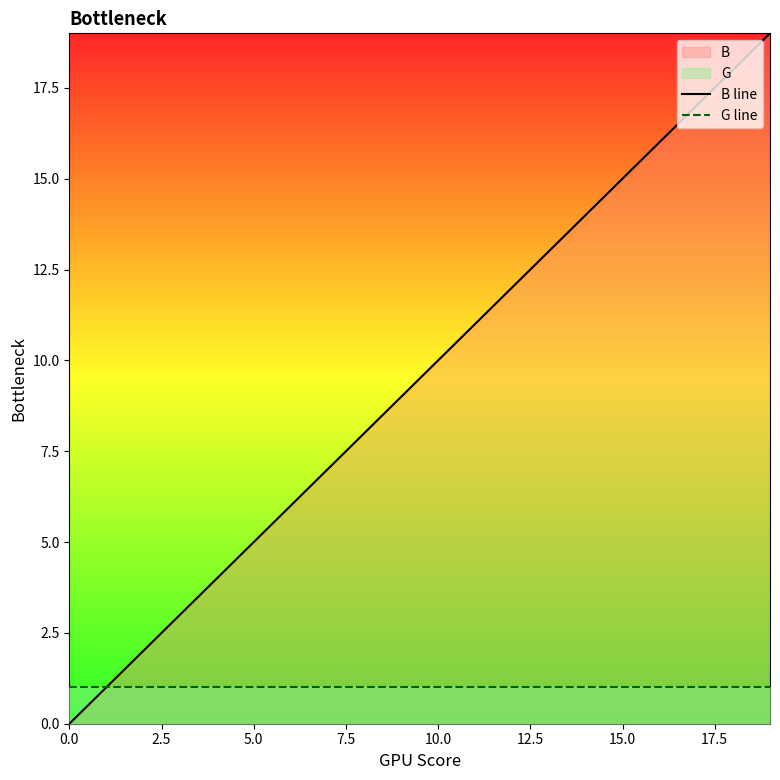

What is the sum of all G line values?

20